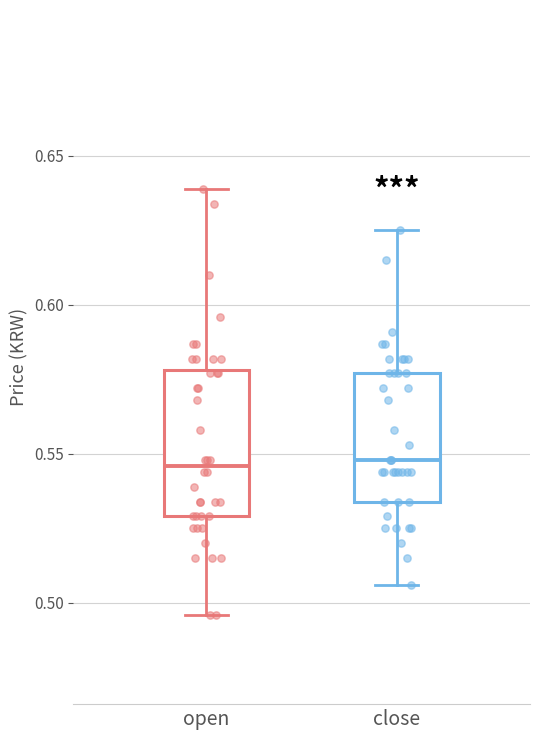

Comparing the boxes themselves (not the whiskers), which one is the tallest?

open